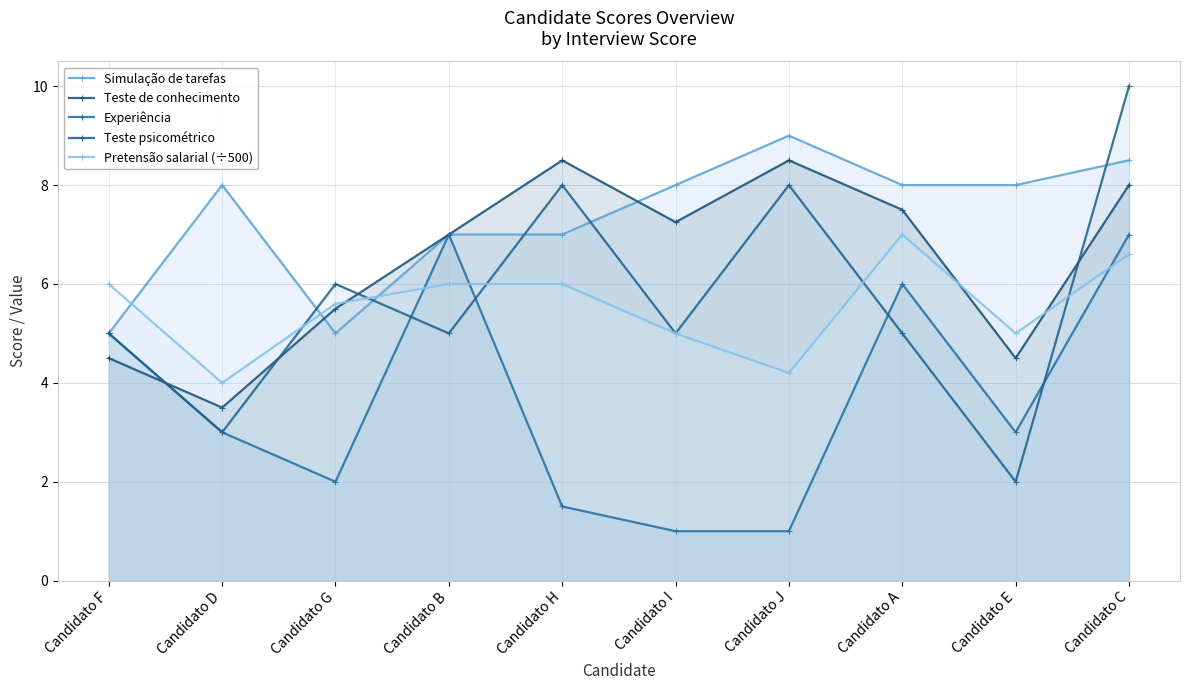

What are all the series names shown in the legend?

Simulação de tarefas, Teste de conhecimento, Experiência, Teste psicométrico, Pretensão salarial (÷500)